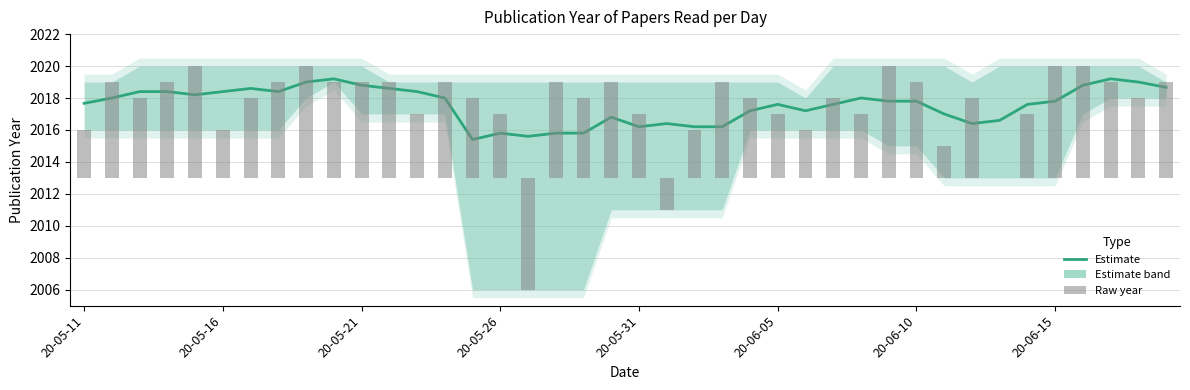

What value does the Estimate series have at 11?

2018.6